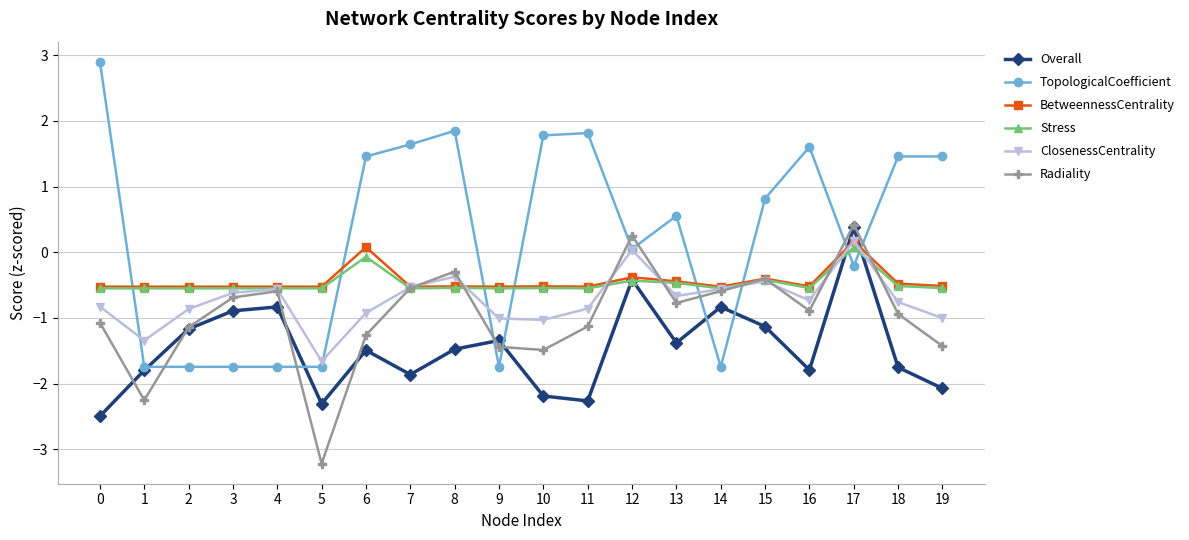

True or false: BetweennessCentrality and Radiality intersect in this chart.

True